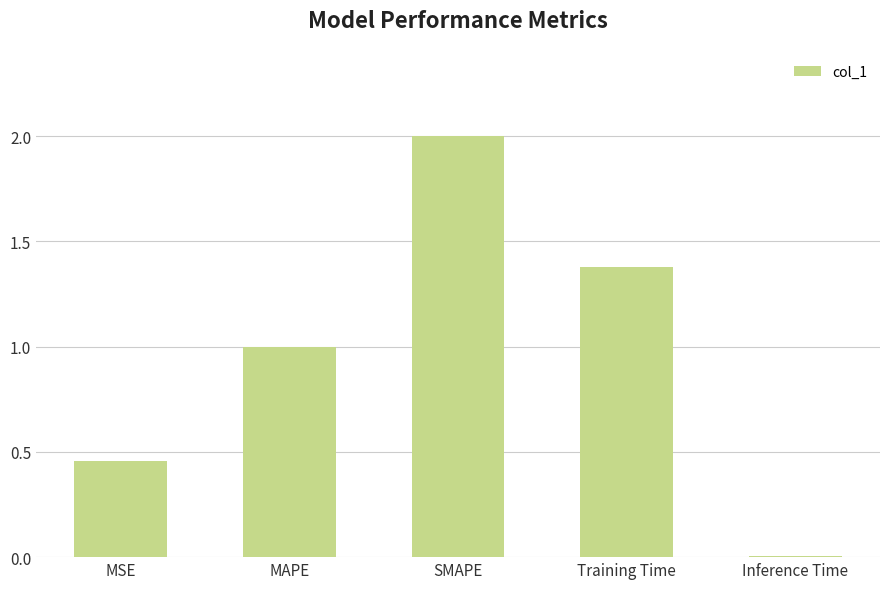

What is the change in value from Training Time to Inference Time?

-1.4